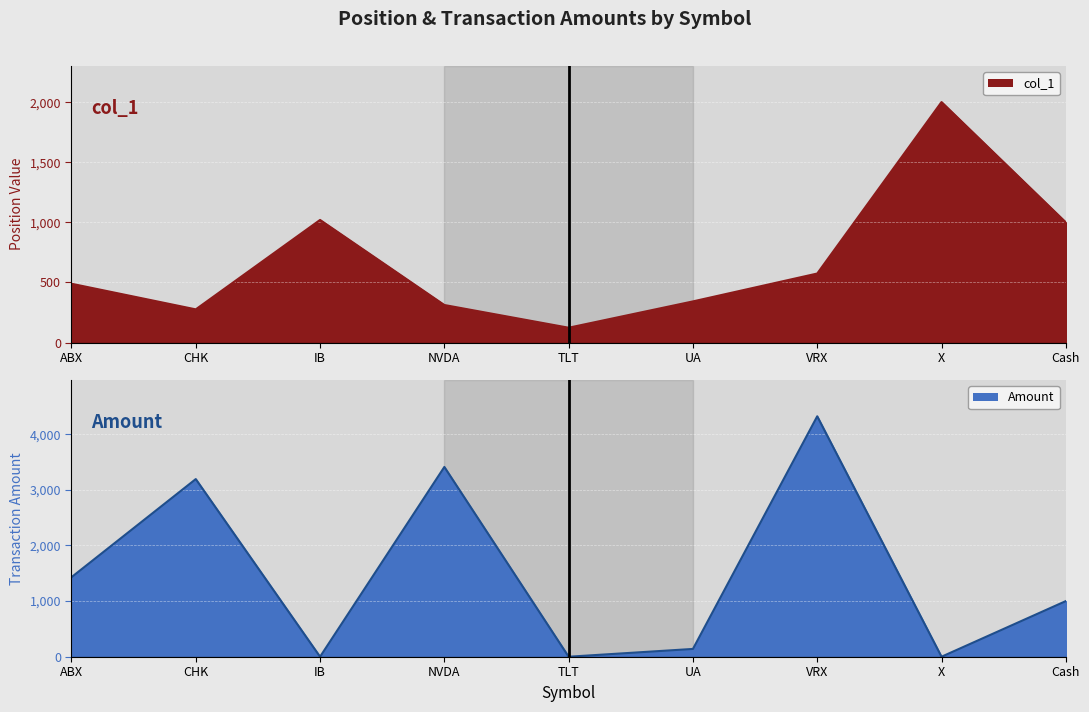

Rank the categories by col_1 value from highest to lowest.

X, IB, Cash, VRX, ABX, UA, NVDA, CHK, TLT